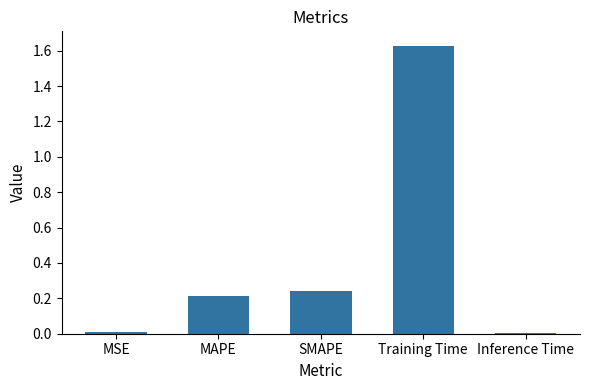

Which category has the highest value across all series?

Training Time